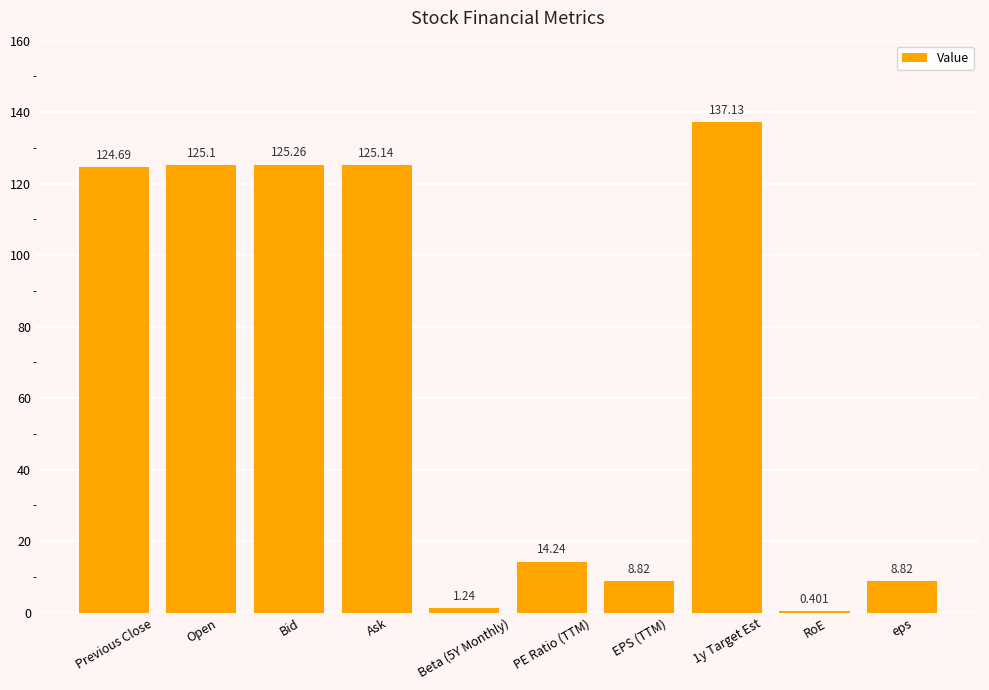

Is it true that the value at 1y Target Est is 94.3?

False